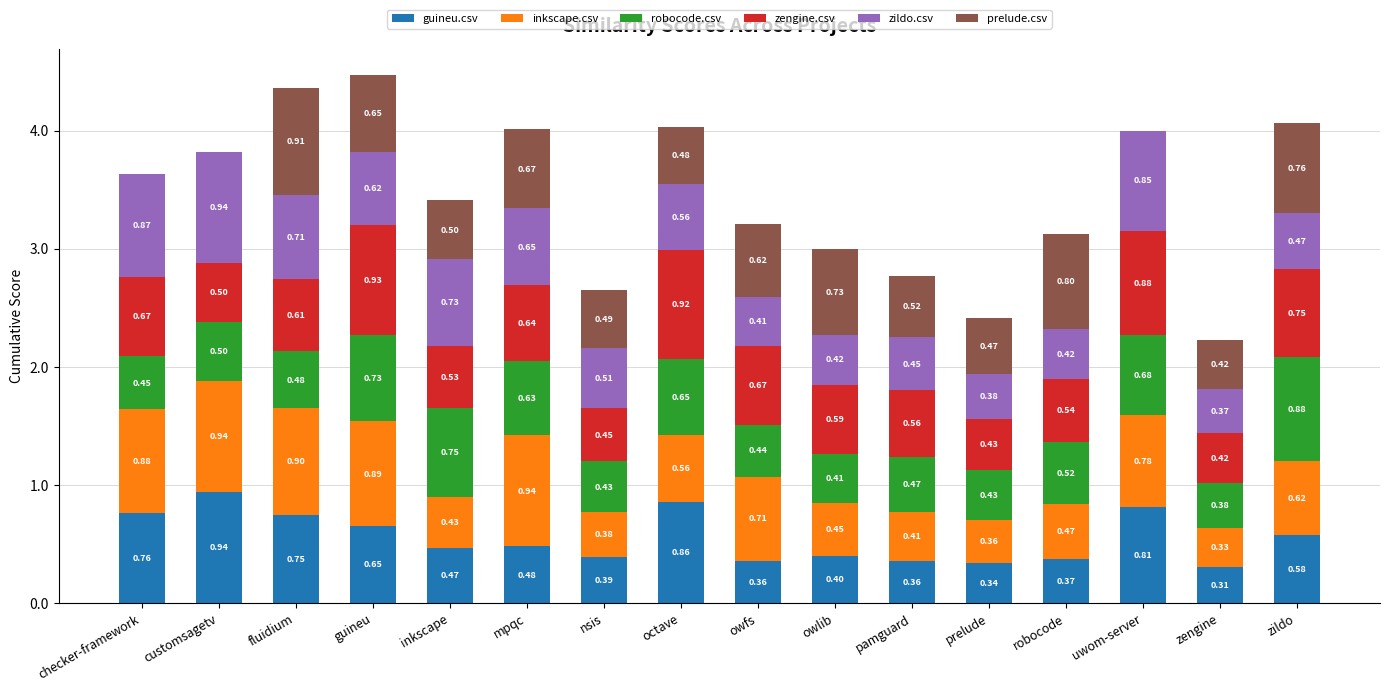

At which category is the sum across all series the highest?

guineu